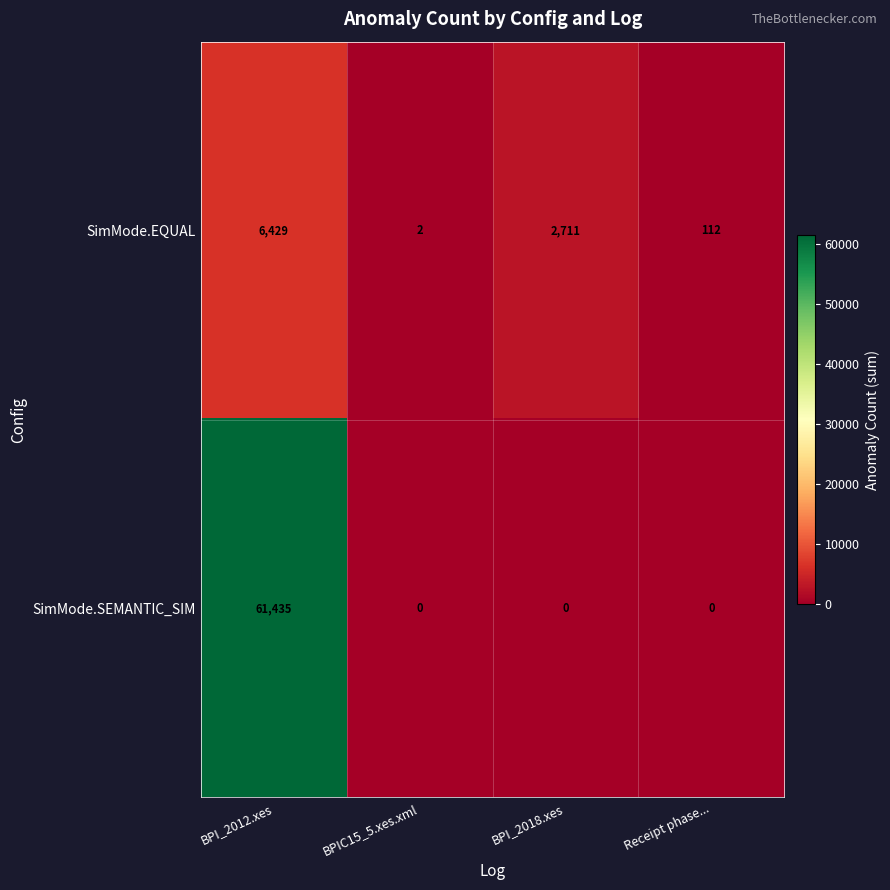

What is the difference between the highest and lowest values at Receipt phase...?

112